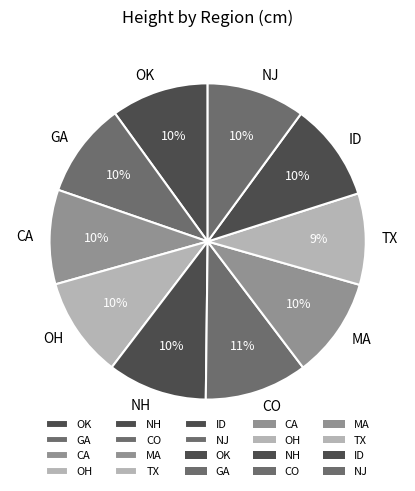

Does any single category account for the majority?

No